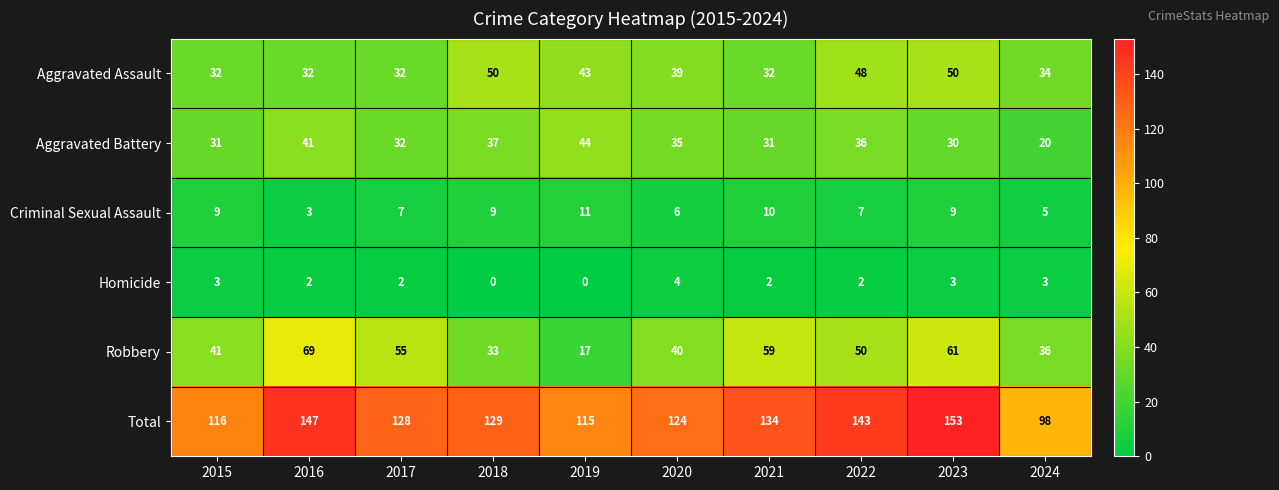

Count the number of data series in this chart.

6